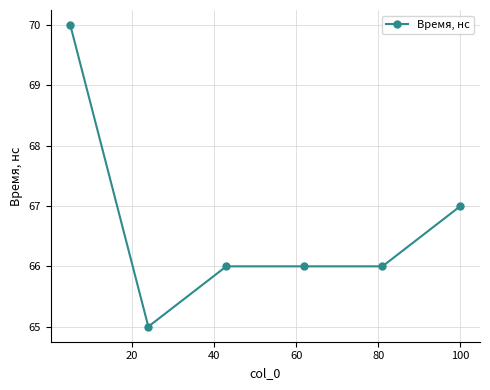

What is the smallest value displayed?

65